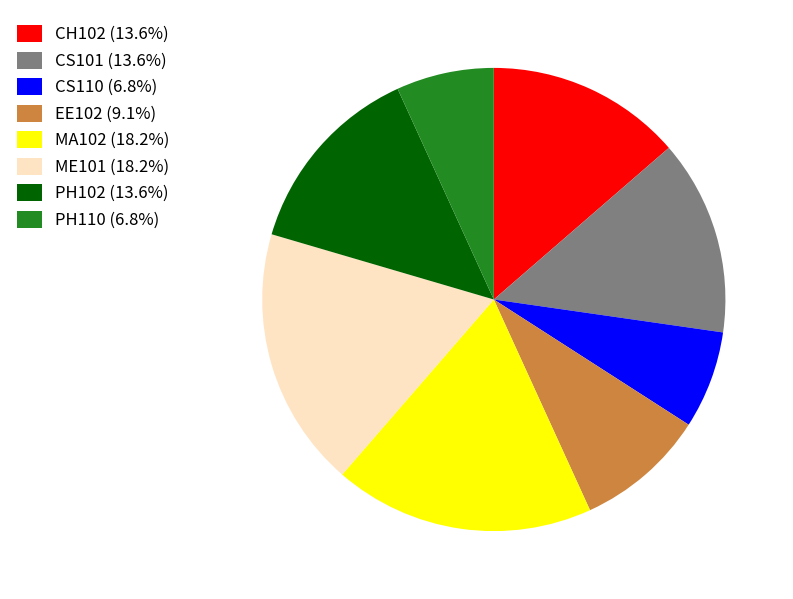

Does CS101 represent more than half of the total?

No